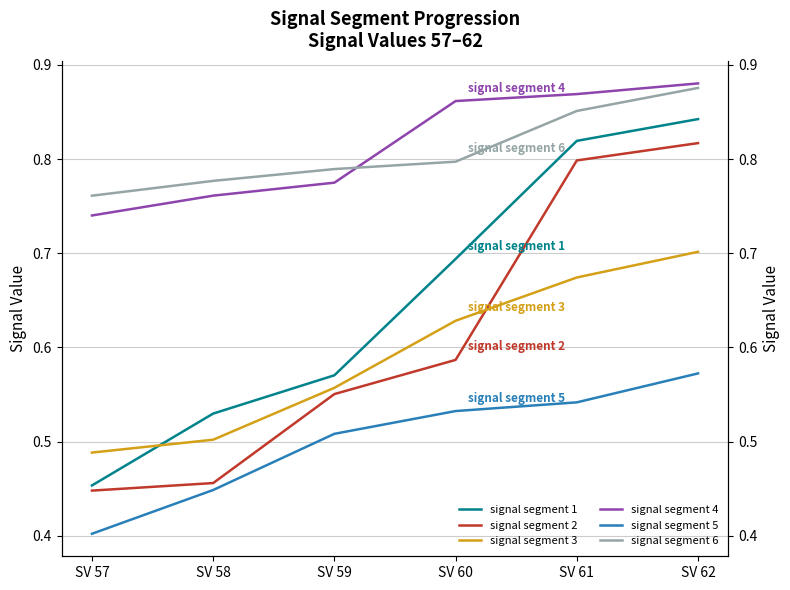

True or false: signal segment 2 and signal segment 4 cross at least once.

False